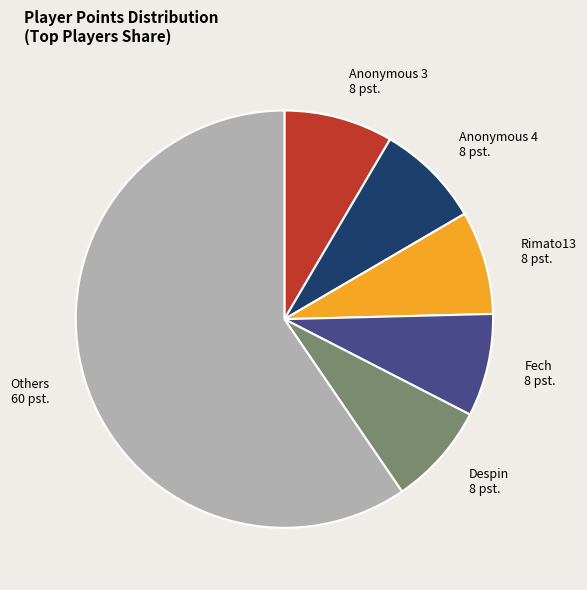

Does Anonymous 4 represent more than half of the total?

No